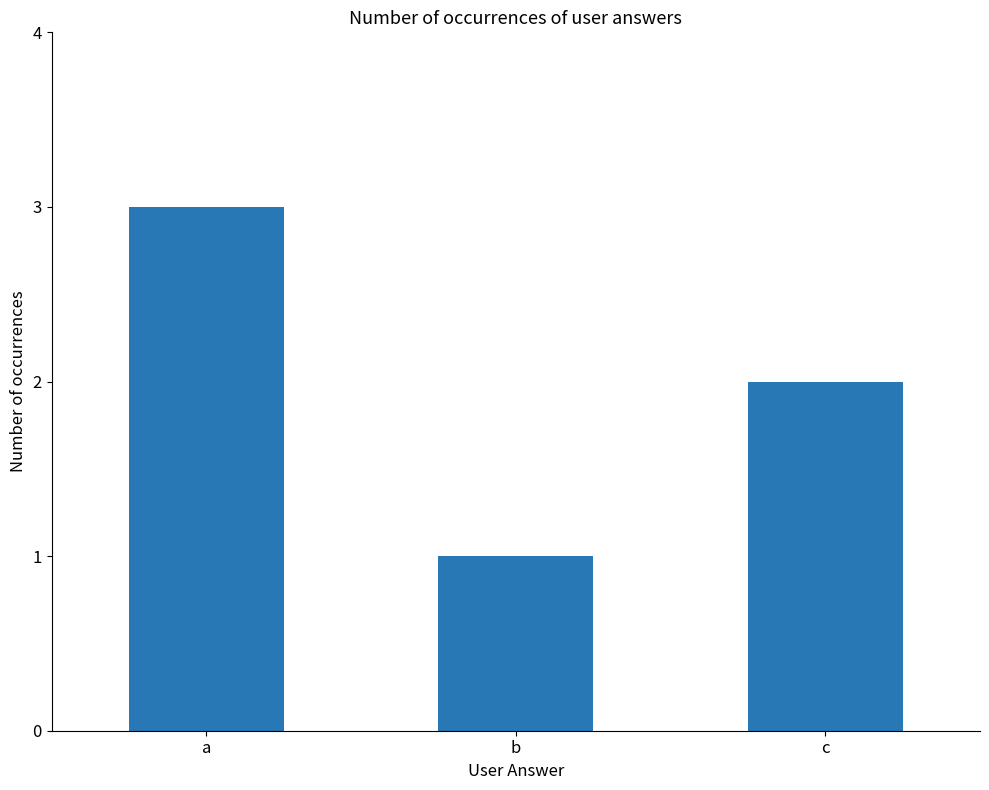

Which has a higher value, b or c?

c